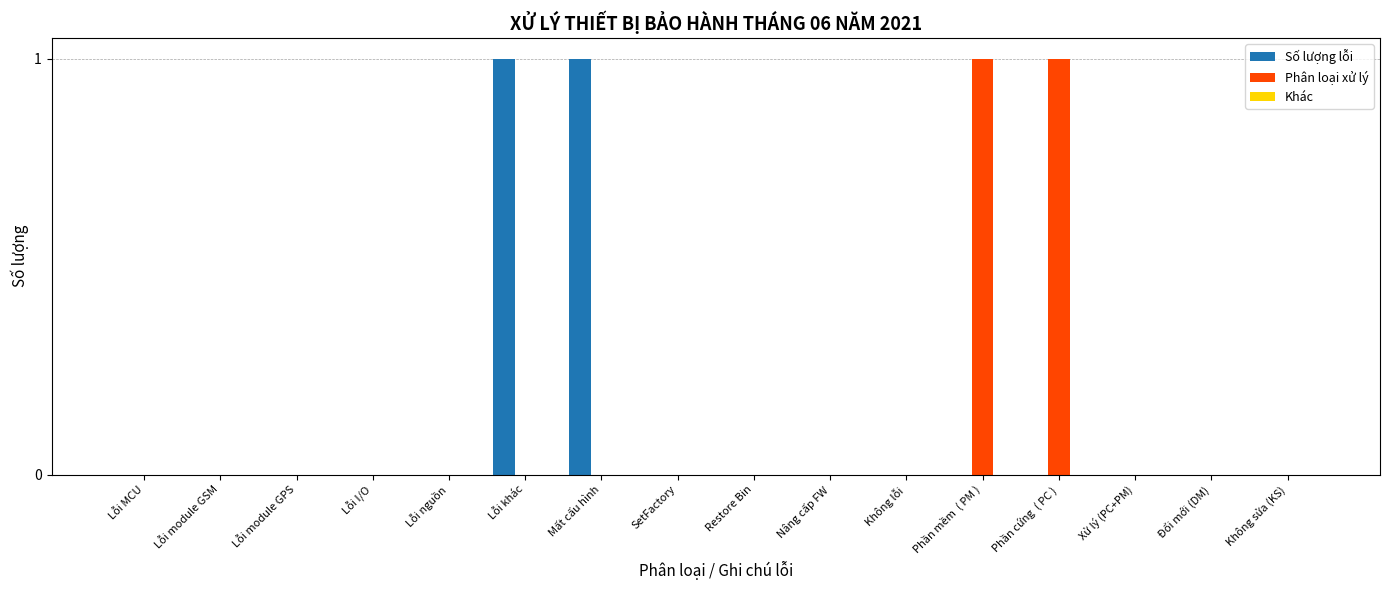

True or false: Phân loại xử lý has a value of 0 at Nâng cấp FW.

True